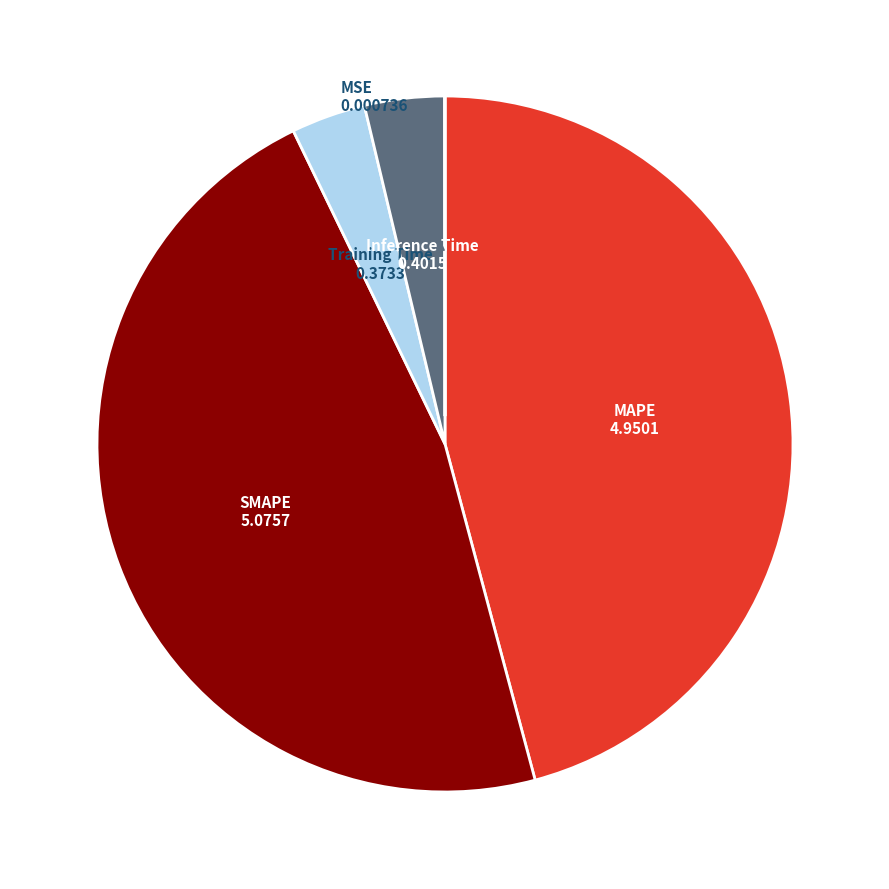

Do Inference Time and MAPE together represent more than half of the pie?

No